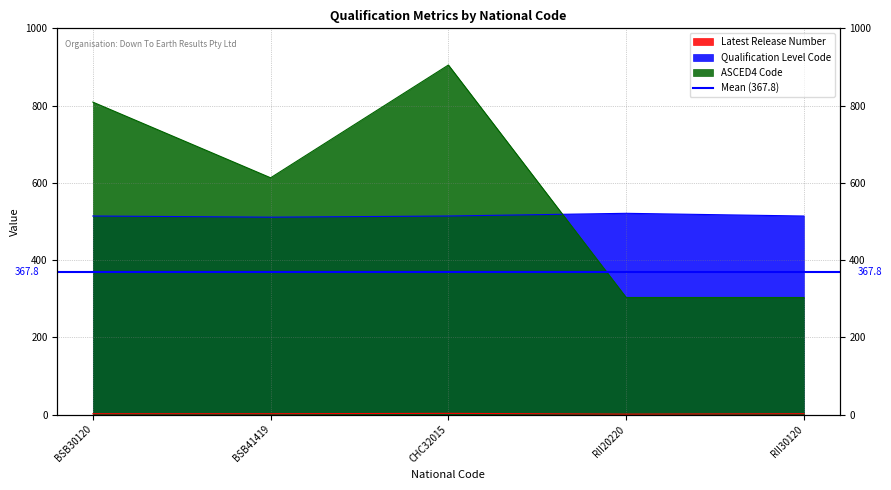

At how many categories does at least one series exceed 87?

5